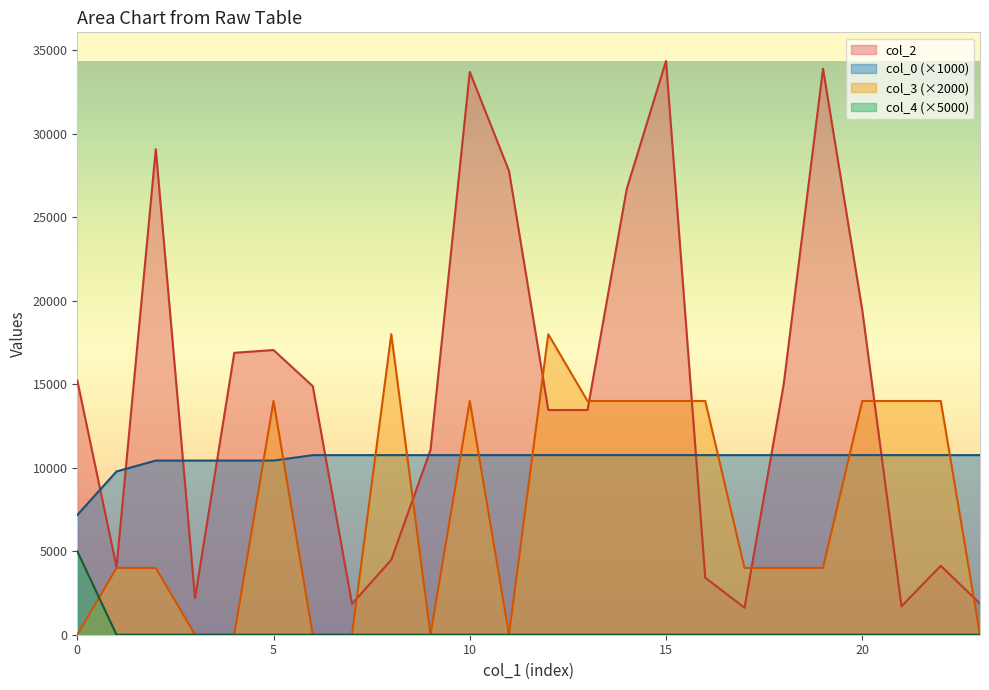

Reading left to right, transcribe all the data shown in this chart.

col_2: 15230	4048	29086	2192	16886	17053	14889	1849	4486	11076	33714	27779	13459	13460	26712	34365	3415	1615	15026	33907	19447	1703	4132	1862
col_0: 7172	9780	10432	10432	10432	10432	10758	10758	10758	10758	10758	10758	10758	10758	10758	10758	10758	10758	10758	10758	10758	10758	10758	10758
col_3: 0	4000	4000	0	0	14000	0	0	18000	0	14000	0	18000	14000	14000	14000	14000	4000	4000	4000	14000	14000	14000	0
col_4: 5000	0	0	0	0	0	0	0	0	0	0	0	0	0	0	0	0	0	0	0	0	0	0	0